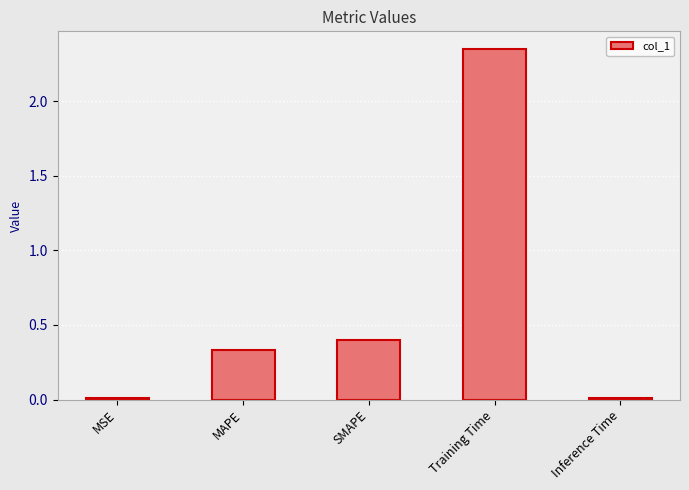

What position from the right is SMAPE?

3